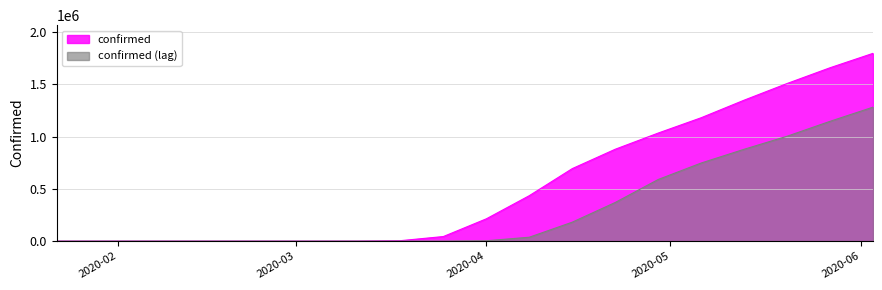

Reading left to right, list all the values displayed in this chart.

0	0	0	0	0	0	0	164	4226	43847	213372	434927	693779	879166	1034051	1180634	1348725	1508278	1659030	1796960